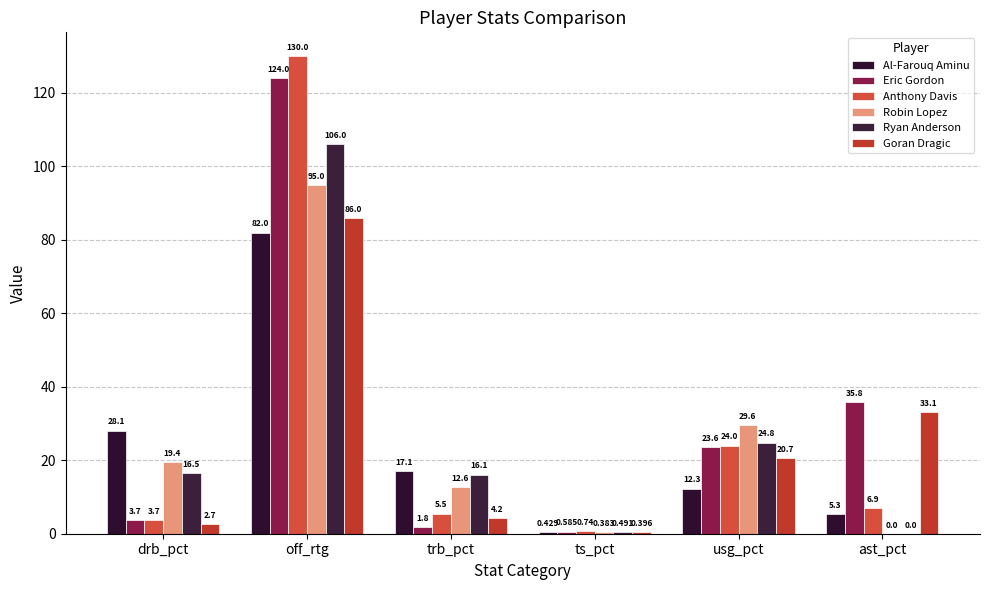

Which series has the widest spread of values?

Anthony Davis